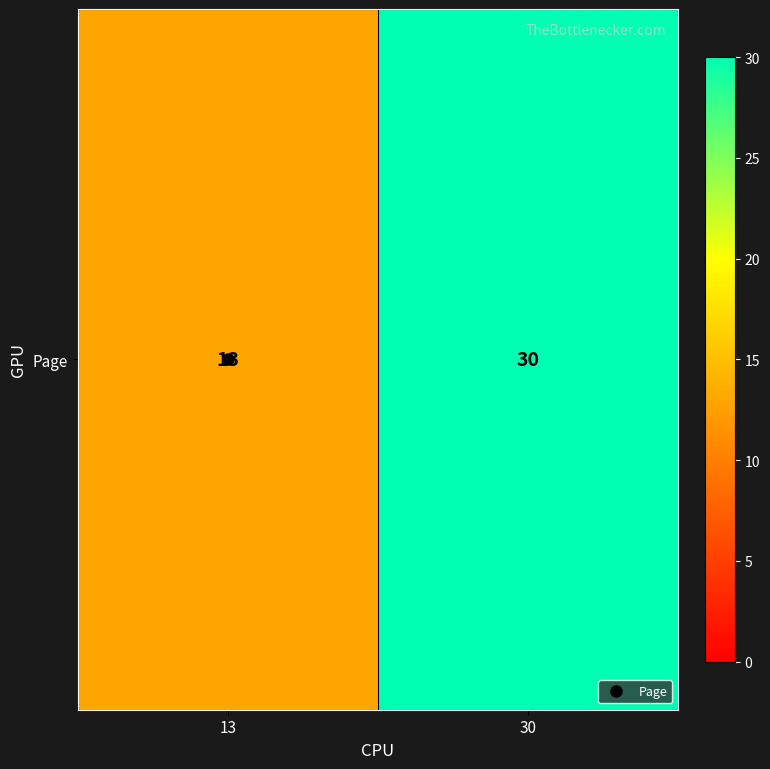

What is the sum of all values?

43